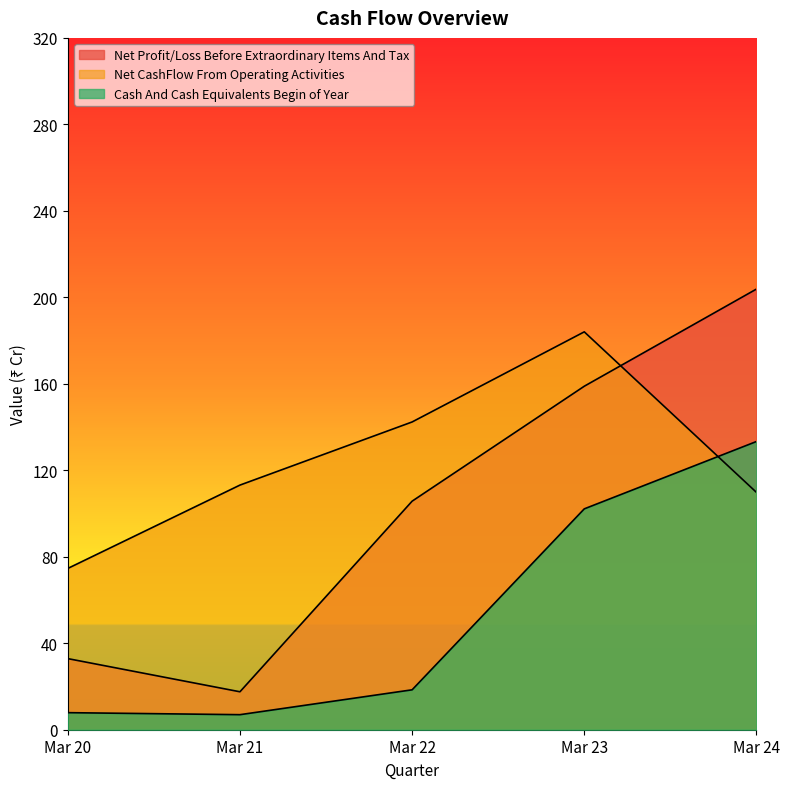

Does the chart display data point markers on the line(s)?

No